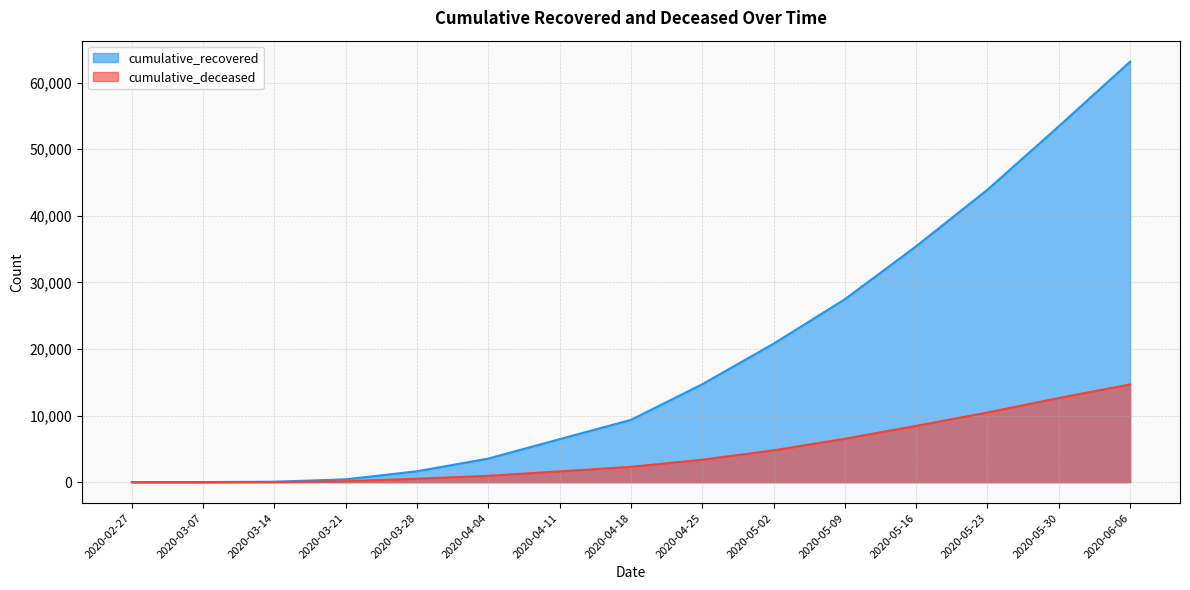

At which category is the sum across all series the highest?

2020-06-06